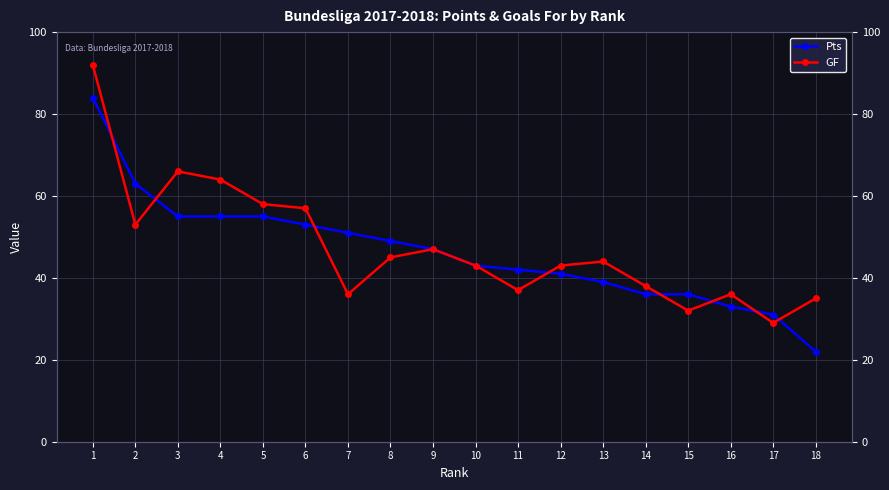

At 15, list the series in order from smallest to largest.

GF, Pts